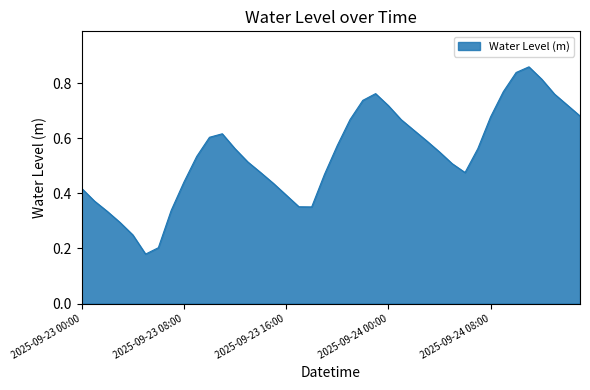

Reading right to left, list all the values displayed in this chart.

0.7	0.7	0.8	0.8	0.9	0.8	0.8	0.7	0.6	0.5	0.5	0.6	0.6	0.6	0.7	0.7	0.8	0.7	0.7	0.6	0.5	0.4	0.4	0.4	0.4	0.5	0.5	0.6	0.6	0.6	0.5	0.4	0.3	0.2	0.2	0.2	0.3	0.3	0.4	0.4